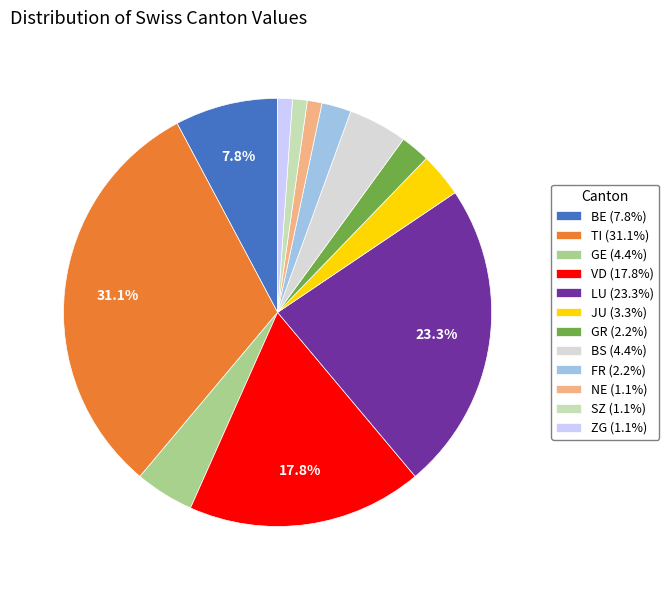

Is it true that BS is 9% of the pie?

False